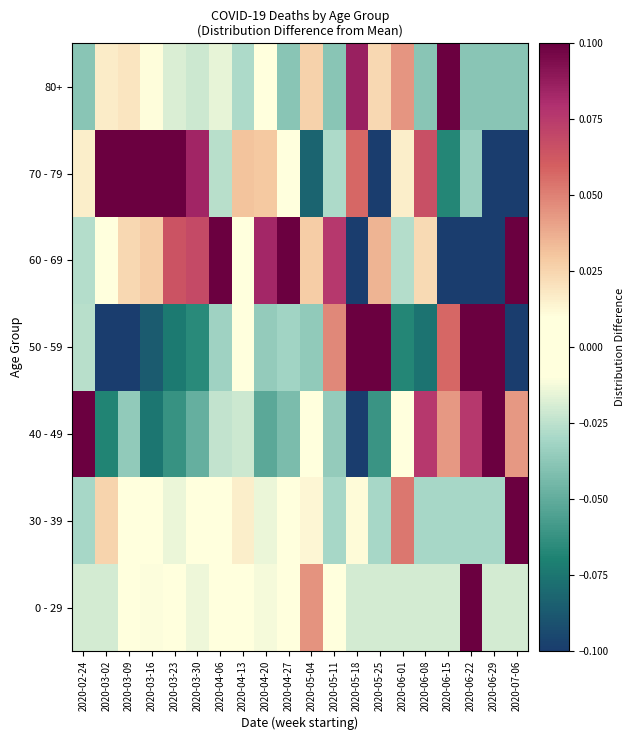

Between 2020-03-02 and 2020-04-06, which series saw the biggest shift?

70 - 79